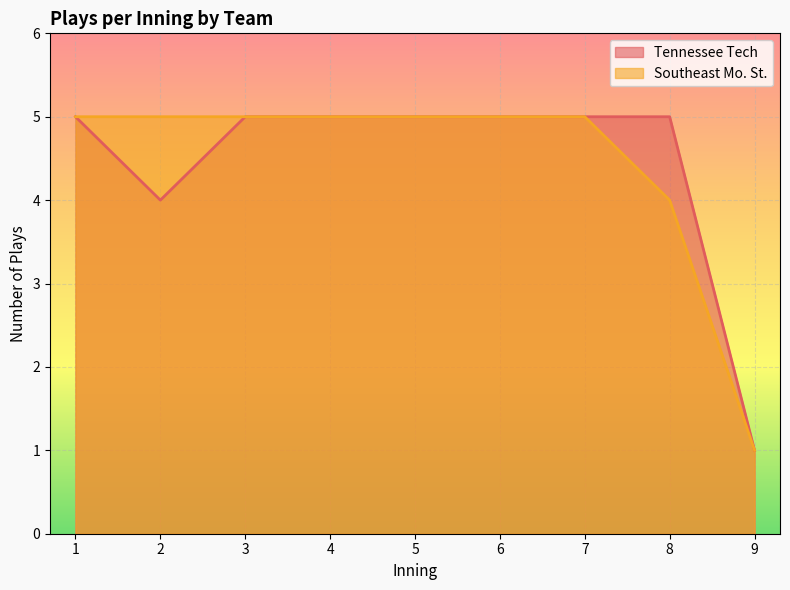

What value does the Tennessee Tech series have at 2?

4